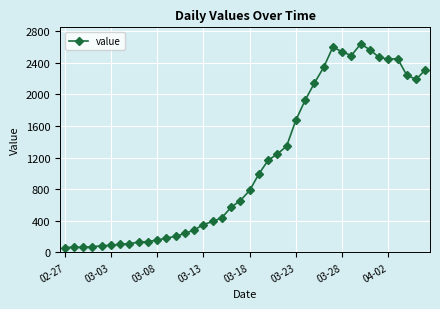

What is the maximum value shown in the chart?

2638